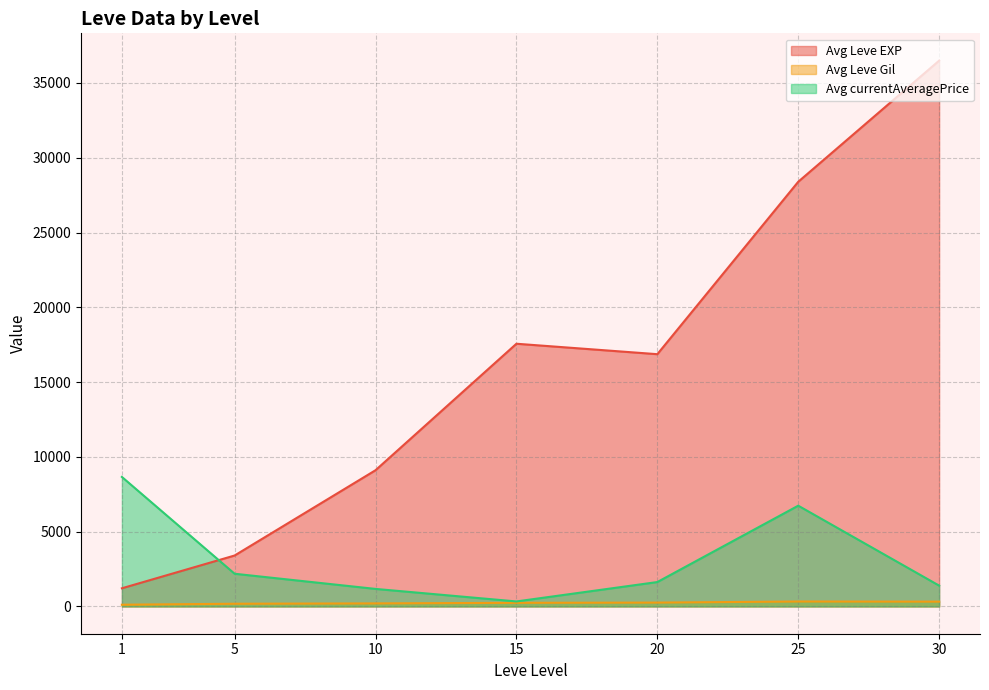

Which series has the largest total across all categories?

Avg Leve EXP